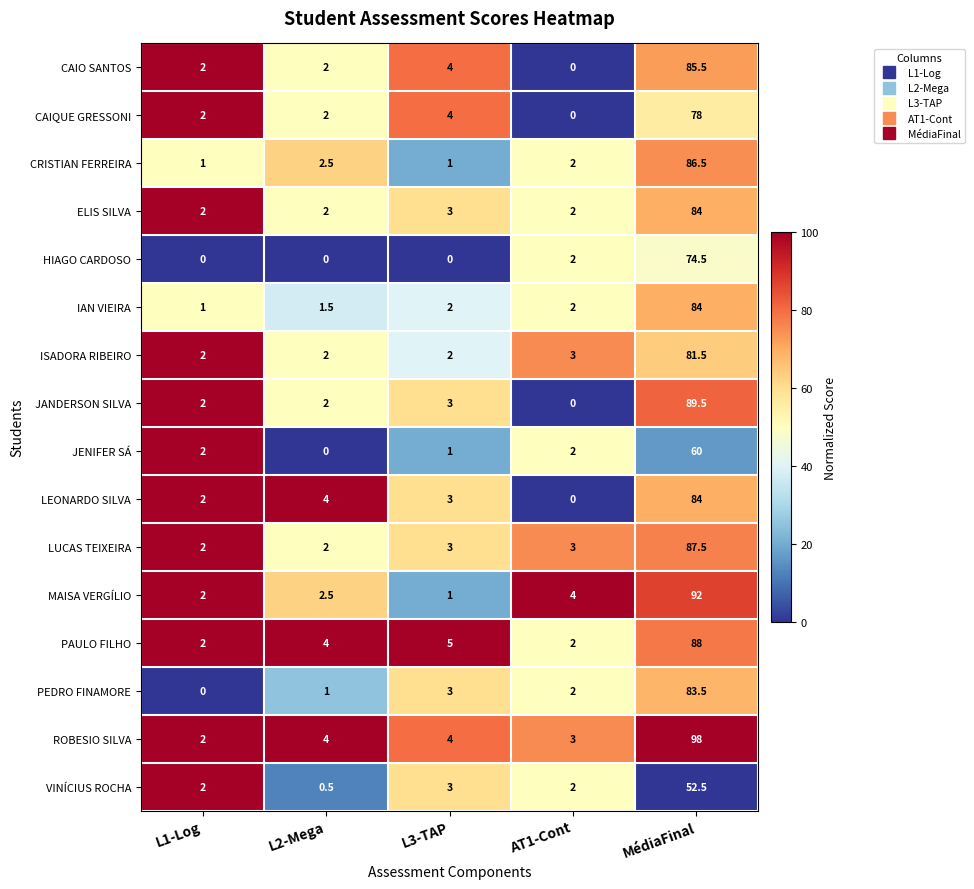

Which series has the largest total across all categories?

ROBESIO SILVA